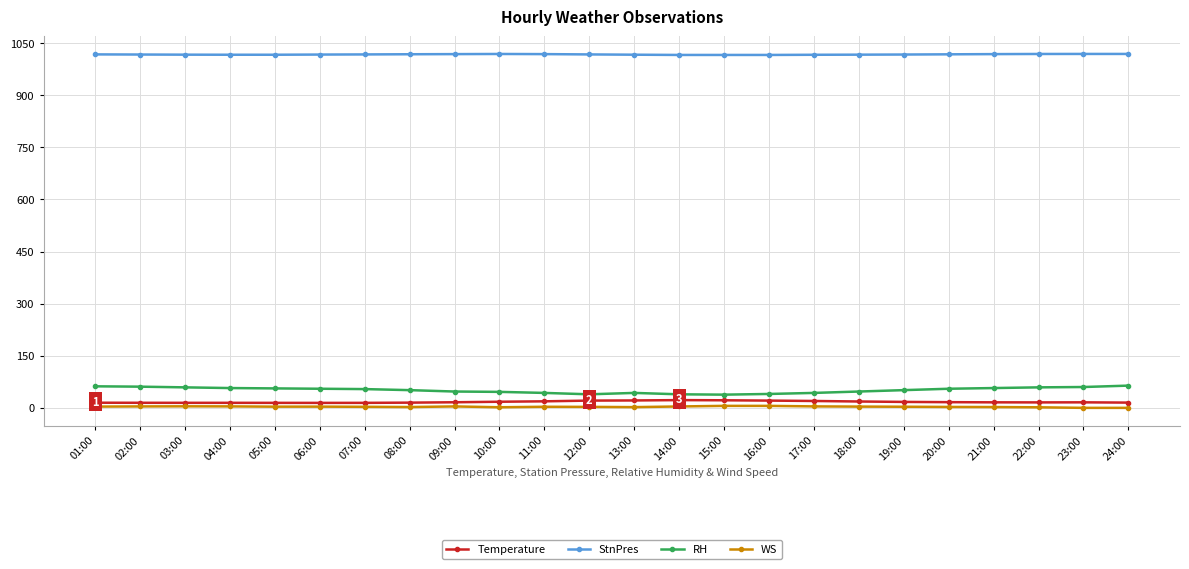

Is it true that StnPres equals 209.3 at 04:00?

False